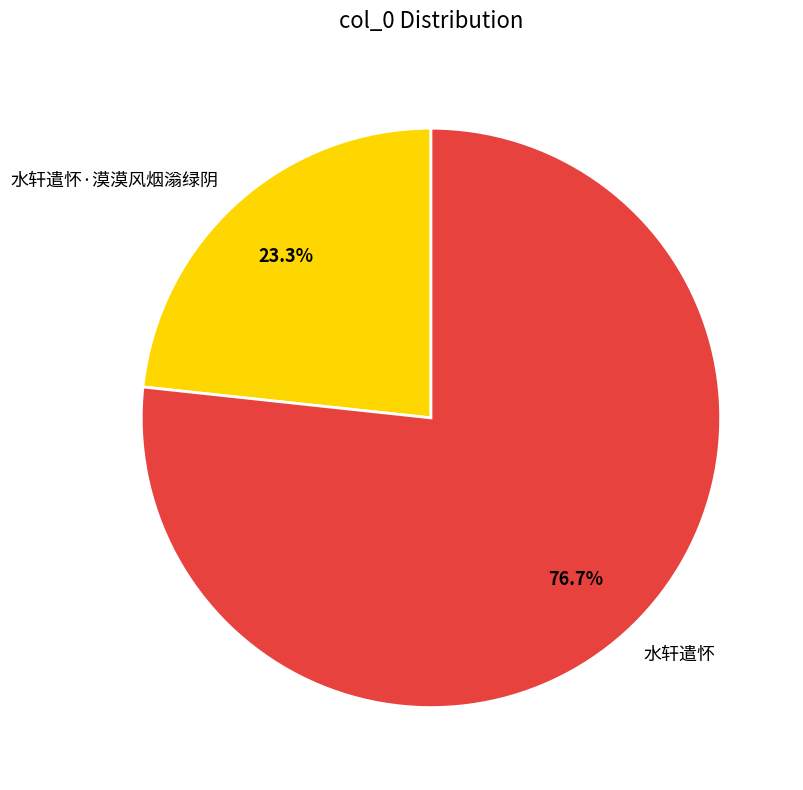

True or false: 水轩遣怀 accounts for 77% of the total.

True